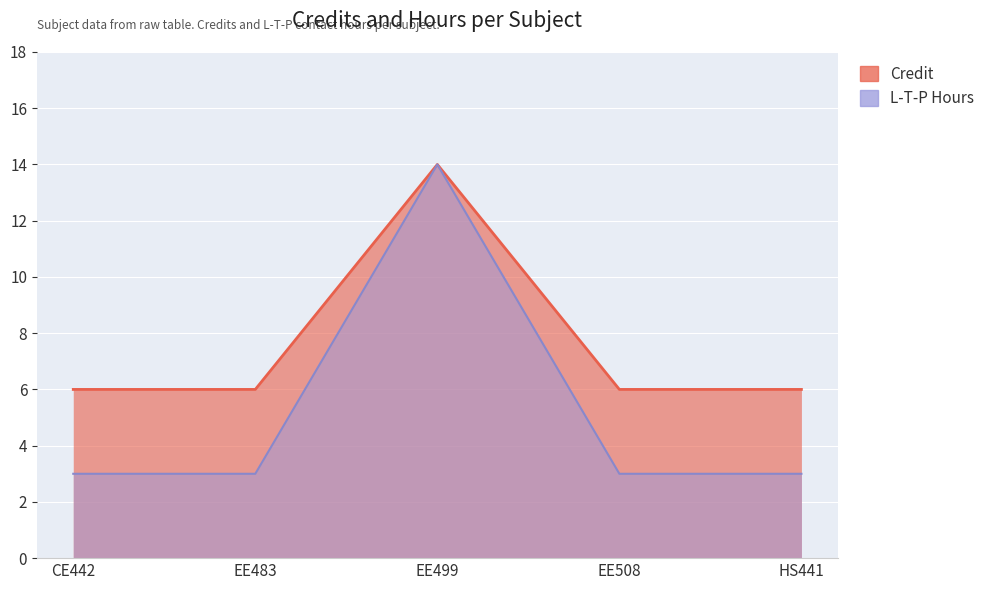

At which category is the sum across all series the highest?

EE499